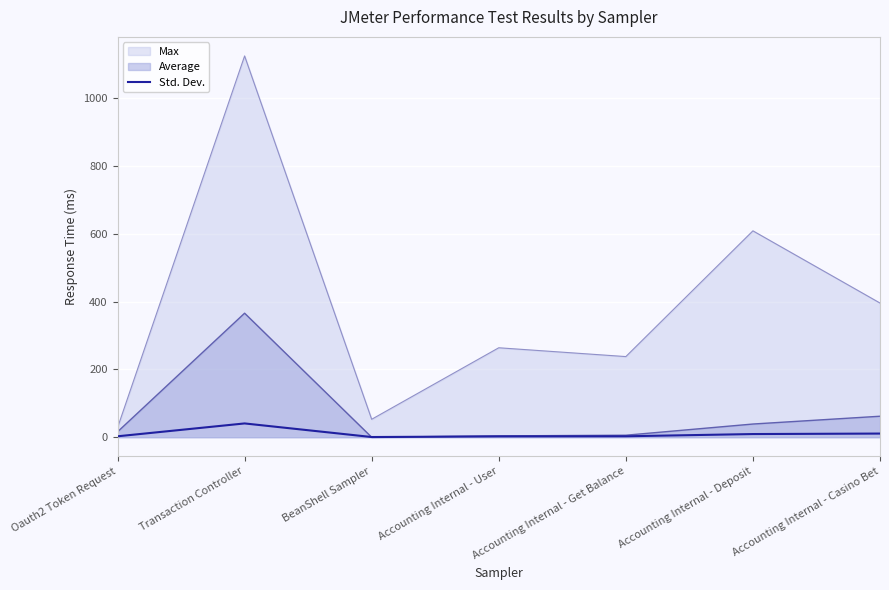

What is the label of the 3rd point from the right?

Accounting Internal - Get Balance